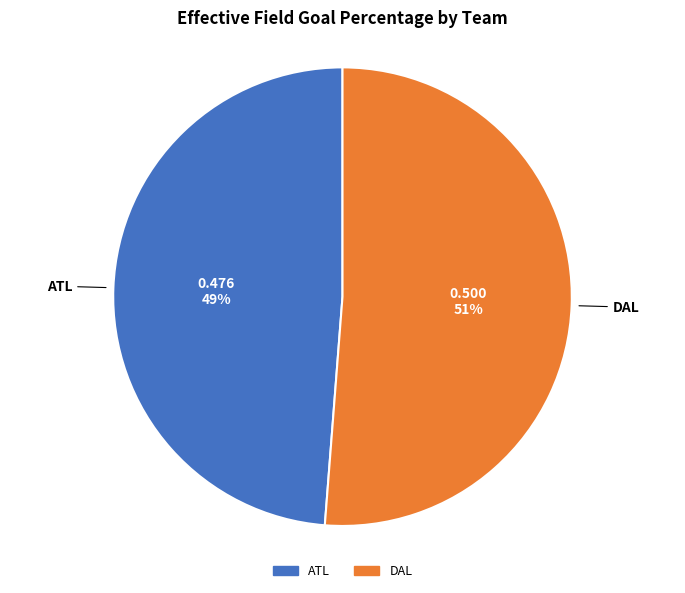

Is the sum of DAL and ATL greater than half?

Yes